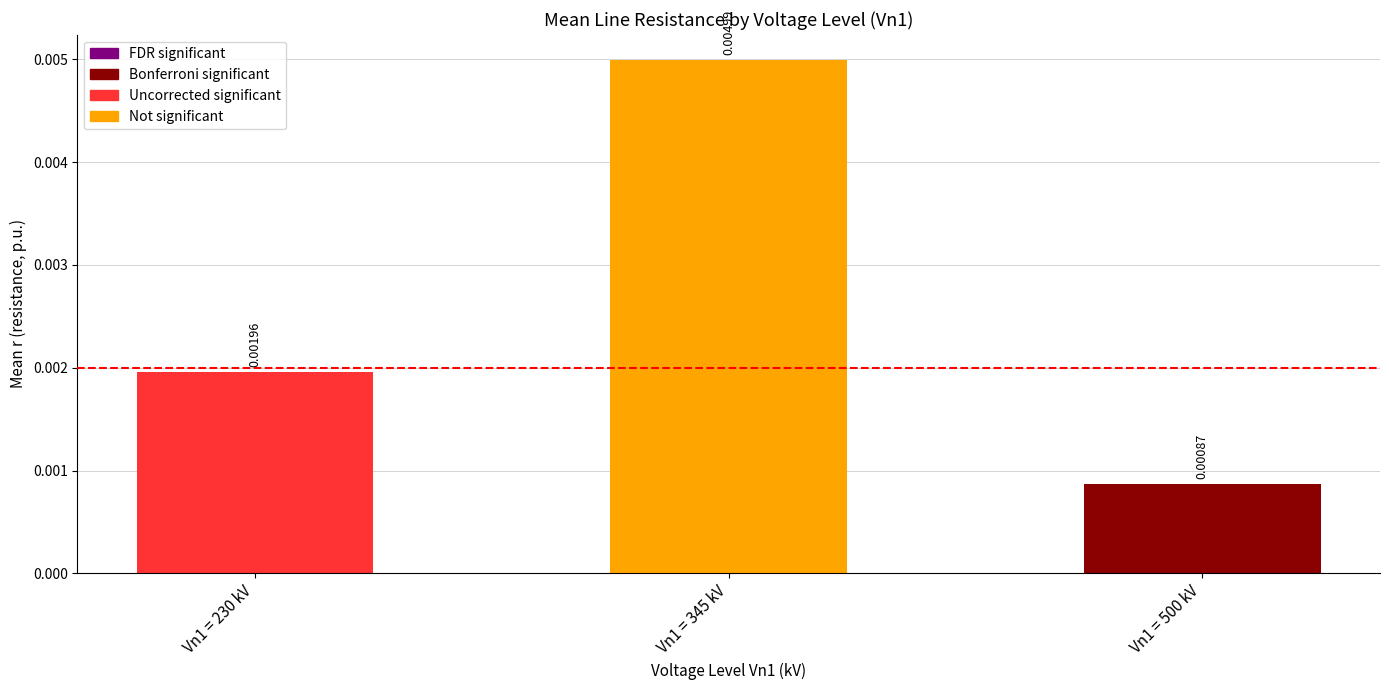

Rank the categories by value from highest to lowest.

Vn1 = 345 kV, Vn1 = 230 kV, Vn1 = 500 kV